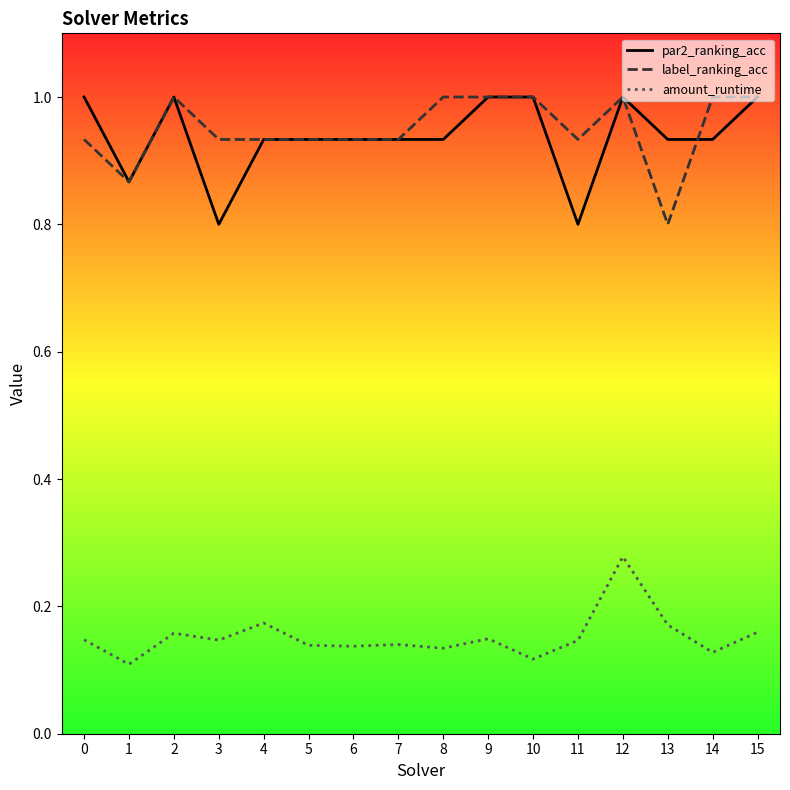

True or false: amount_runtime and label_ranking_acc cross at least once.

False